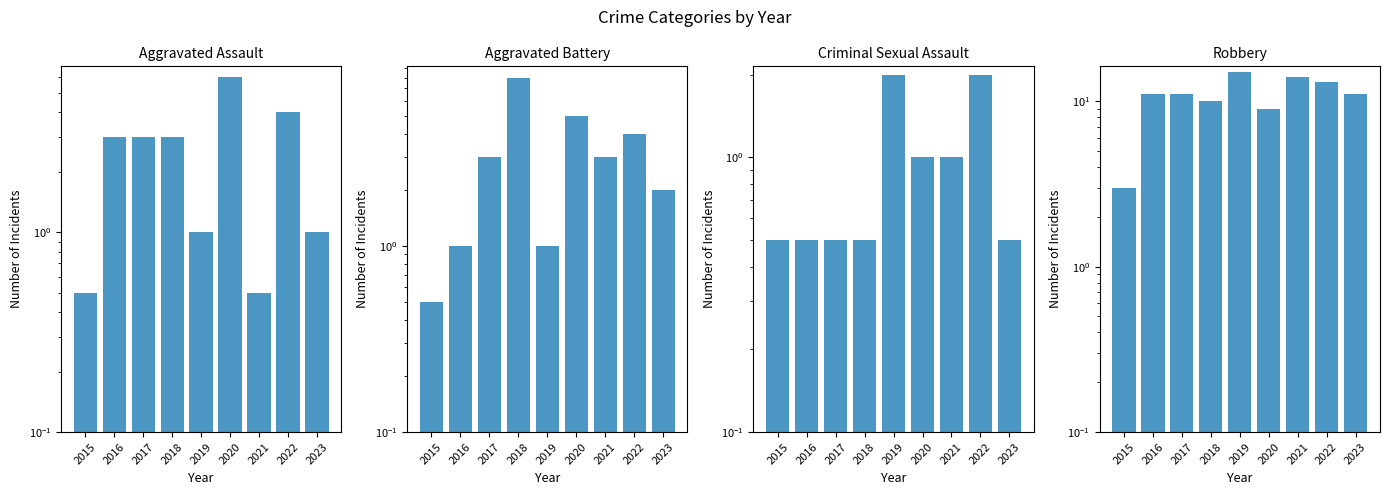

True or false: Aggravated Battery has a value of 1.0 at 2020.

False